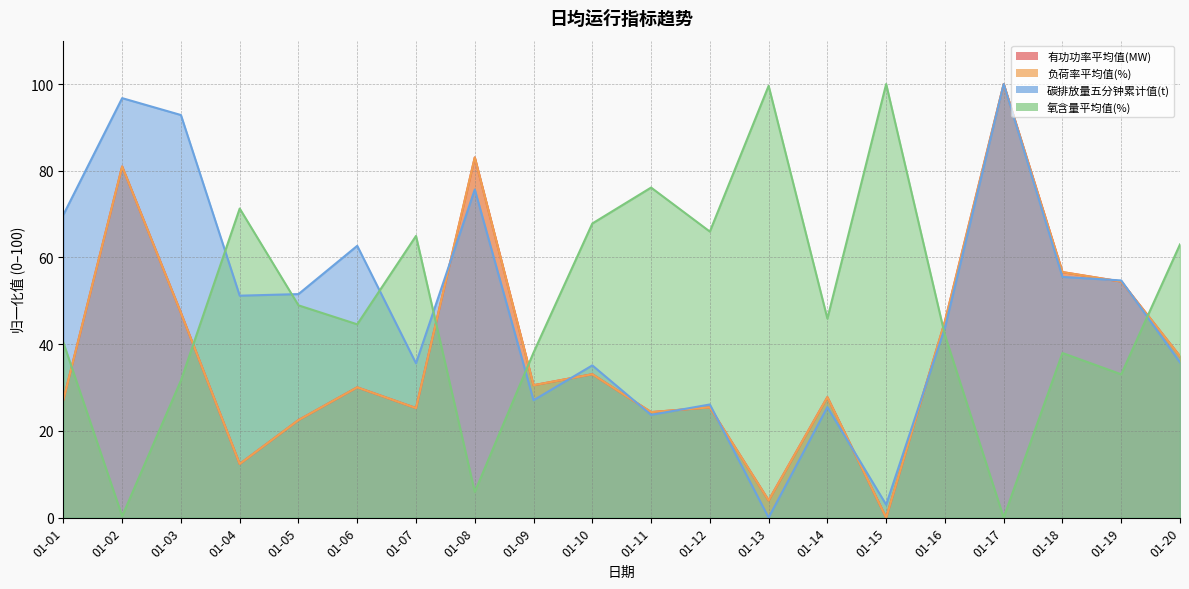

How many data points does each series have?

20